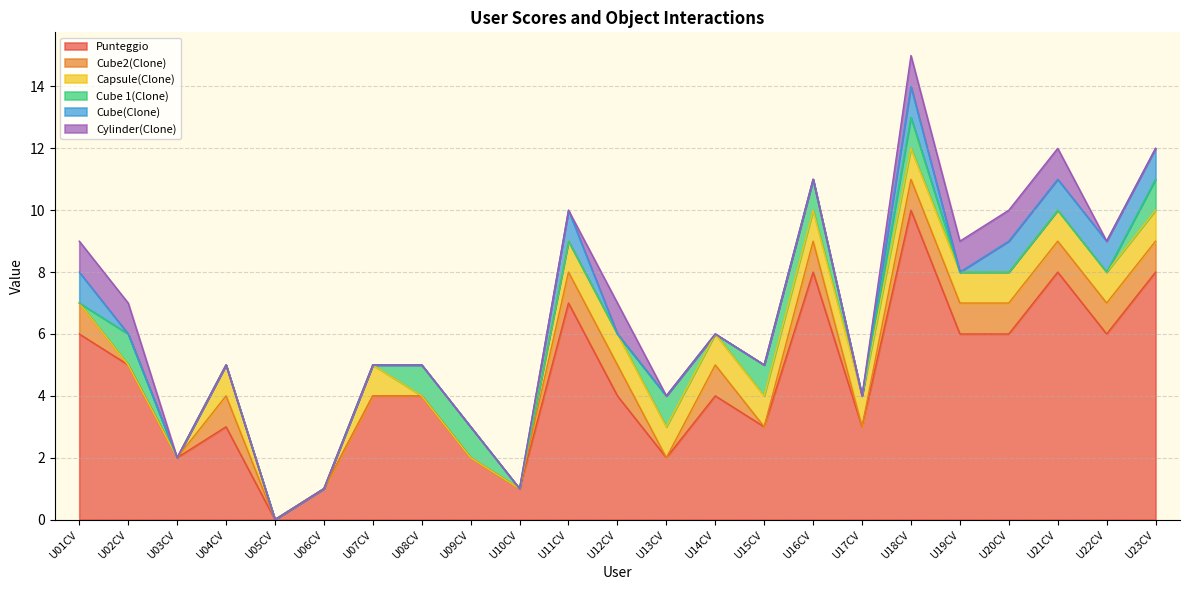

How many positive values does the Capsule(Clone) series have?

15